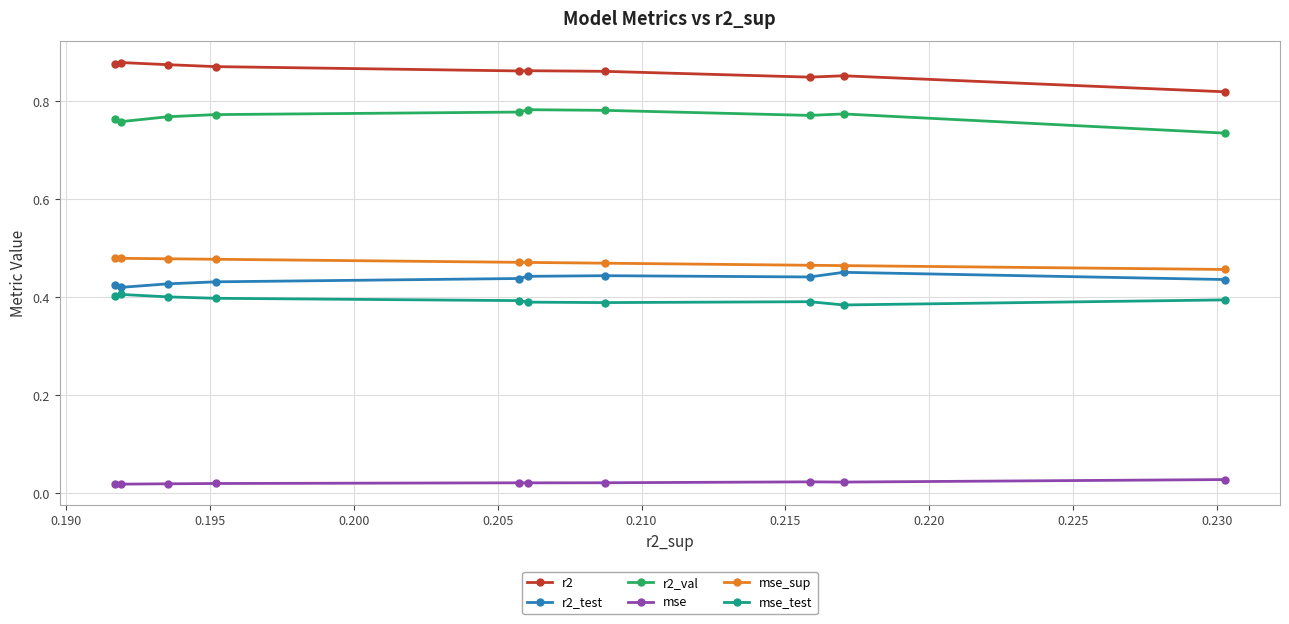

Count the mse_test values in the range 0 to 1.

10